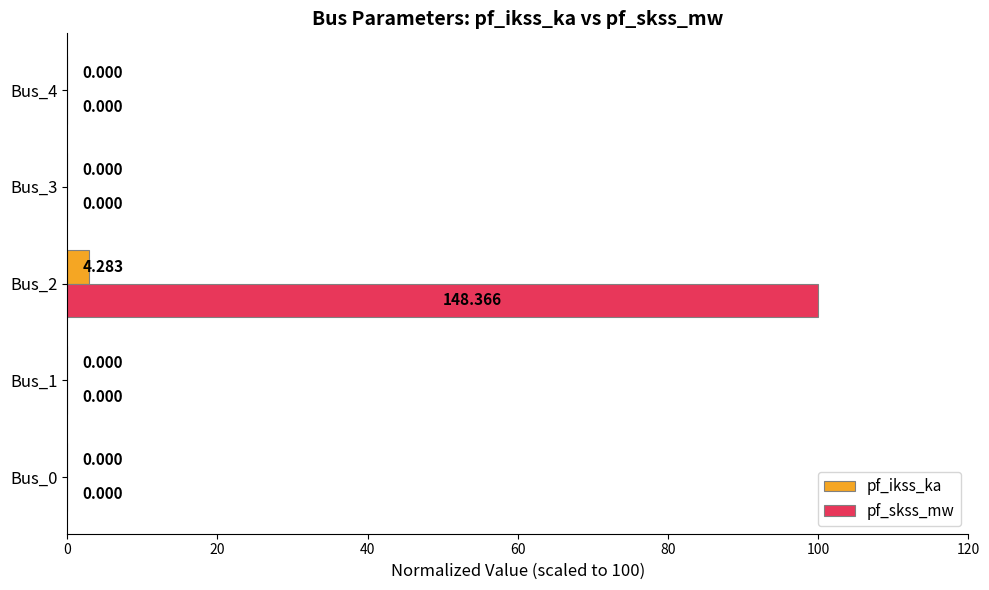

What is the highest value of the pf_skss_mw series?

100.0